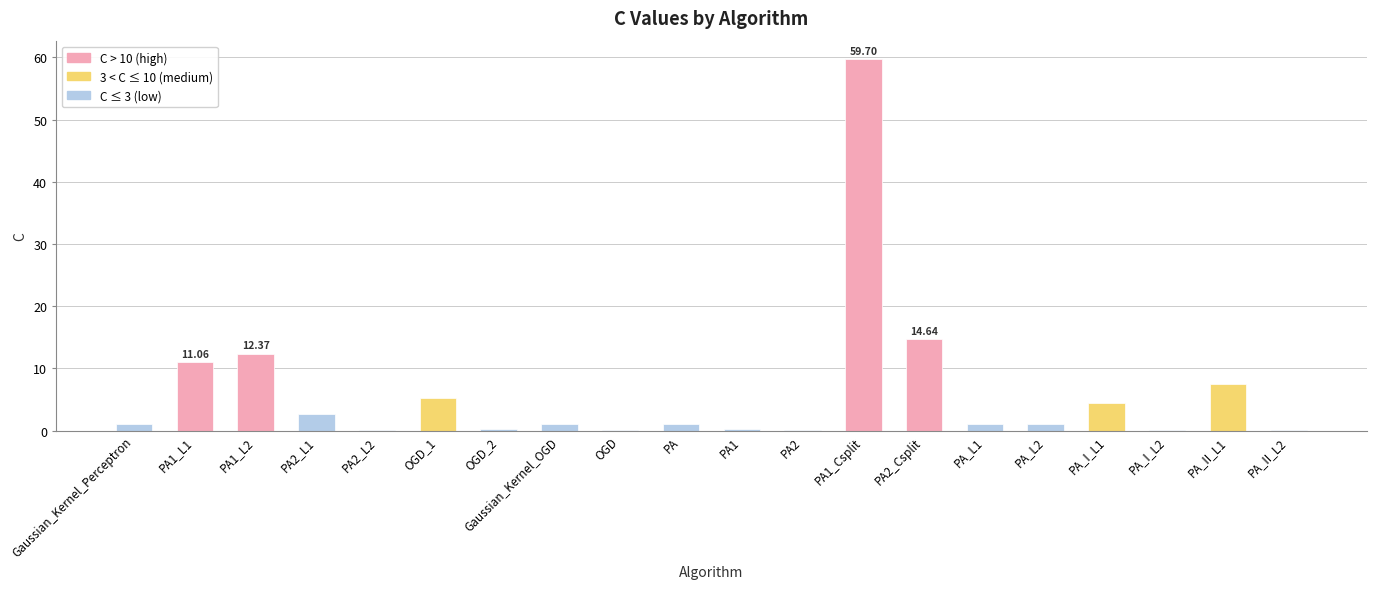

What is the label of the 16th bar from the left?

PA_L2